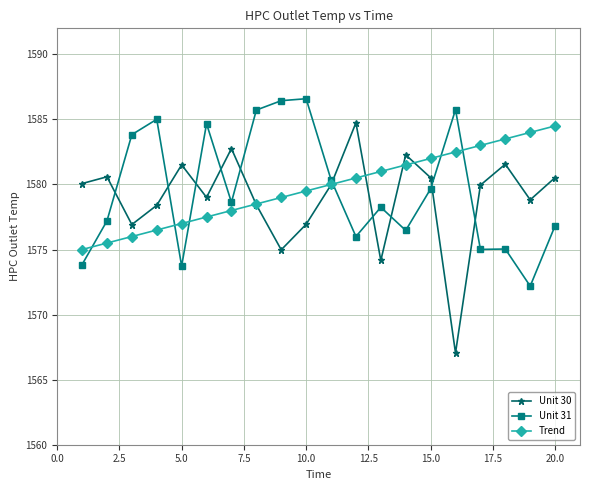

What is the maximum value for Unit 31?

1586.6